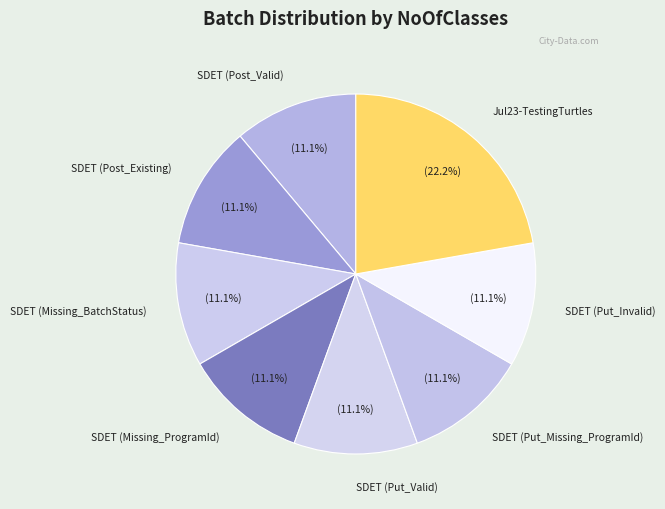

Does SDET (Put_Invalid) represent more than half of the total?

No